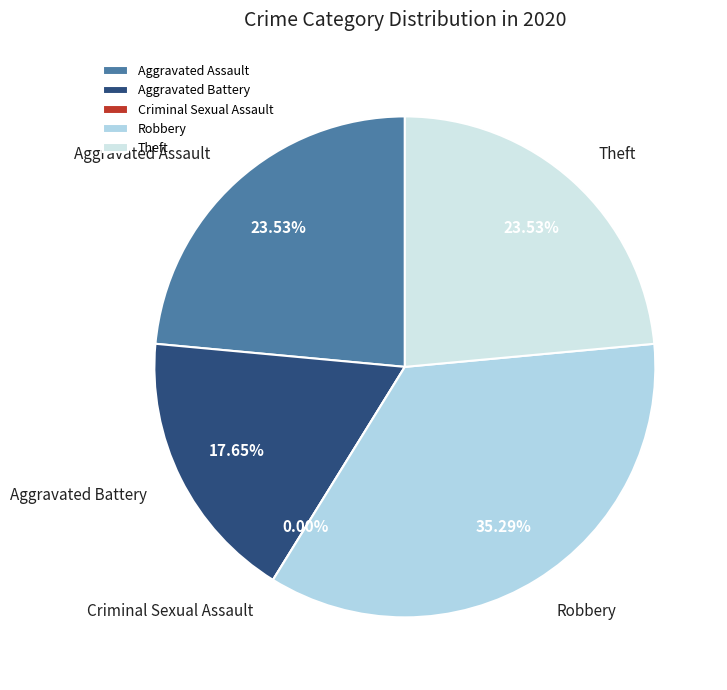

To the nearest percent, what portion does Aggravated Battery represent?

18%